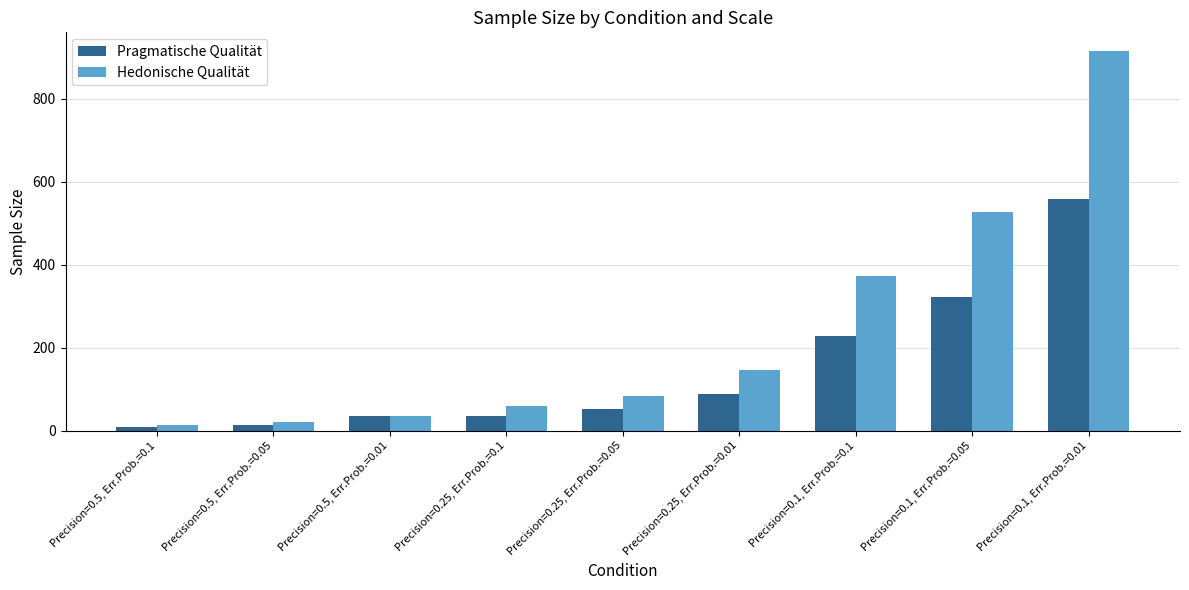

What is the difference between the second highest and minimum values in the Pragmatische Qualität series?

313.3